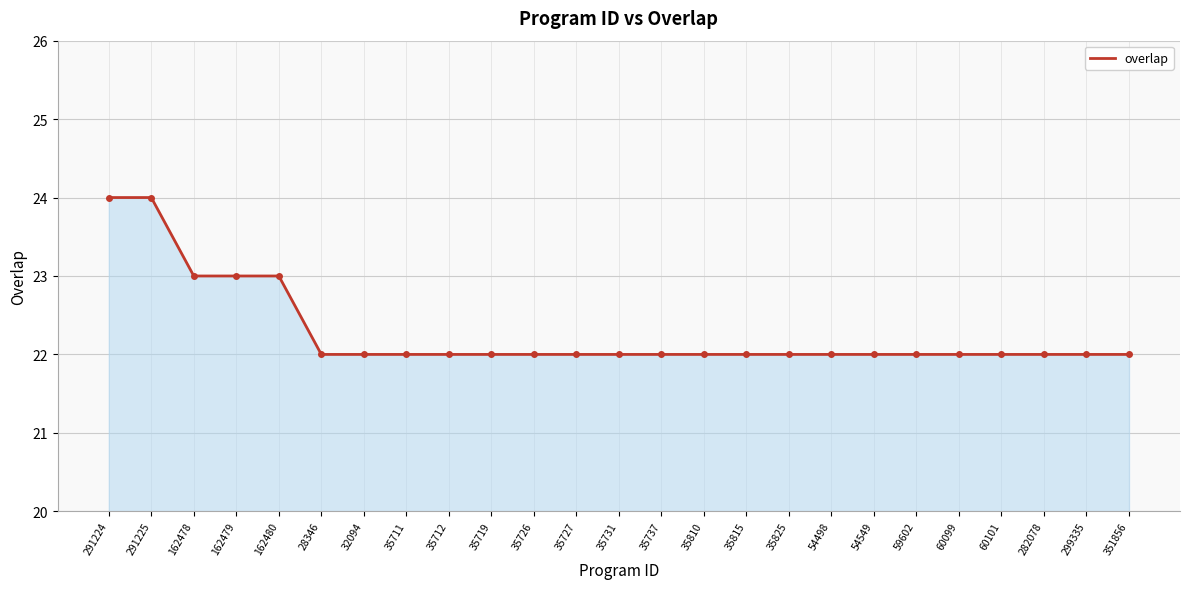

Reading right to left, list all the values displayed in this chart.

351856=22	299335=22	282078=22	60101=22	60099=22	59602=22	54549=22	54498=22	35825=22	35815=22	35810=22	35737=22	35731=22	35727=22	35726=22	35719=22	35712=22	35711=22	32094=22	28346=22	162480=23	162479=23	162478=23	291225=24	291224=24